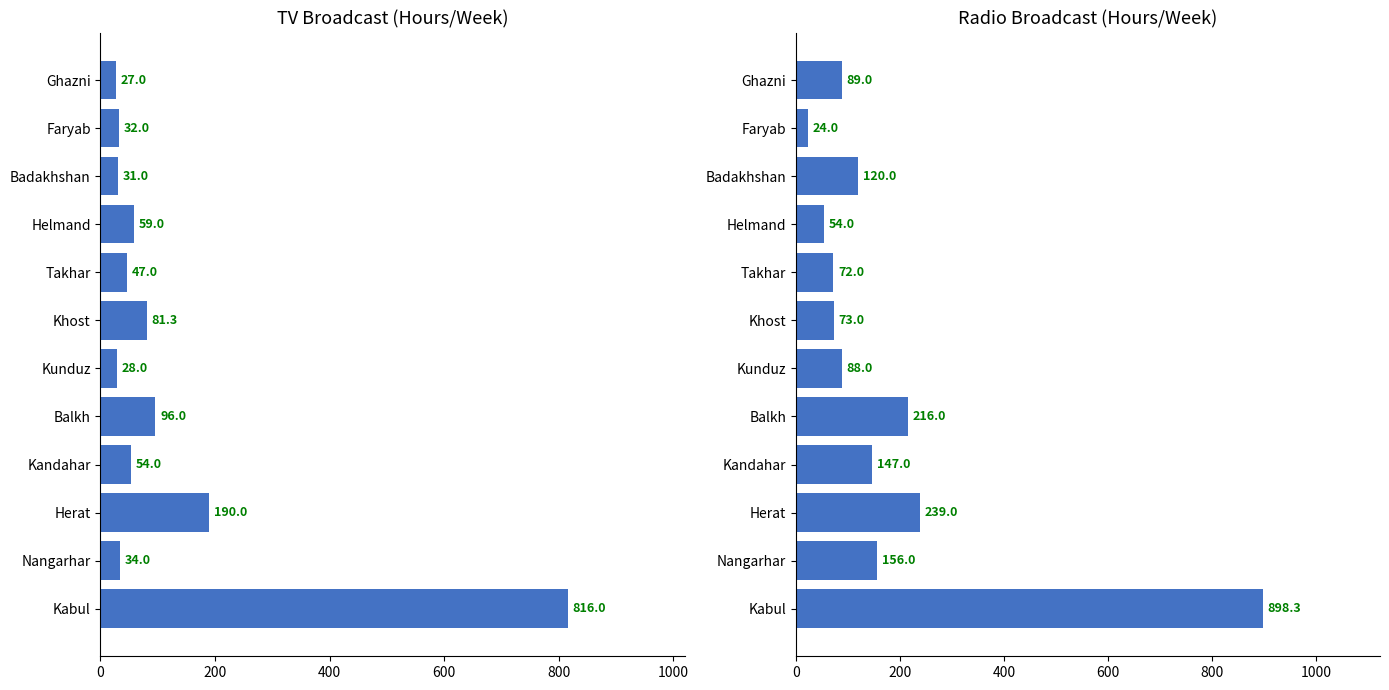

What are all the series names shown in the legend?

TV Total Broadcast, Radio Total Broadcast